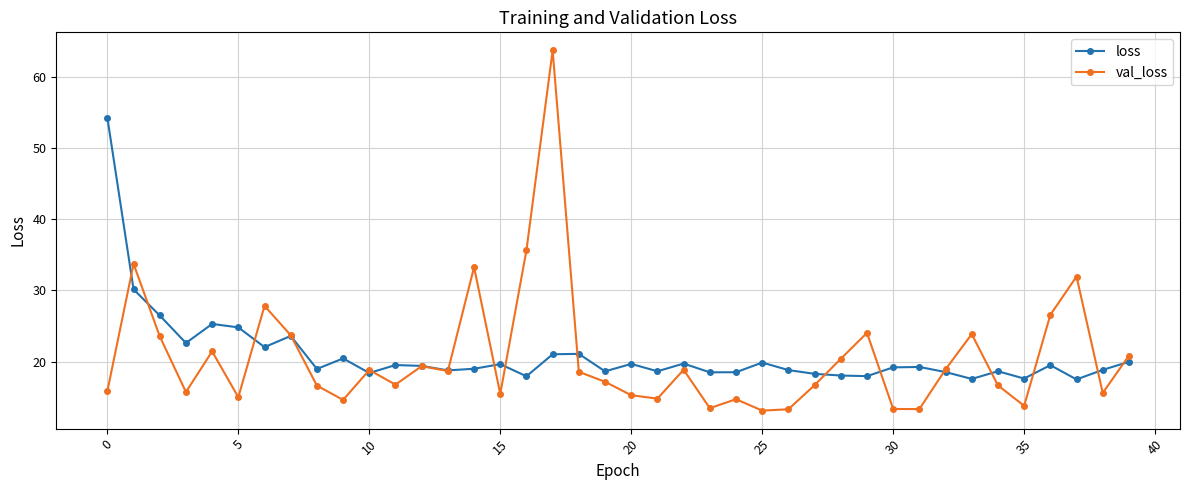

True or false: loss and val_loss cross at least once.

True